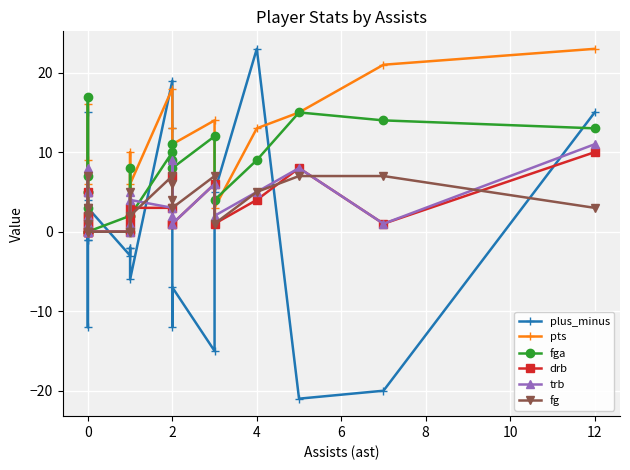

True or false: plus_minus has more than 1 interior local peaks.

True